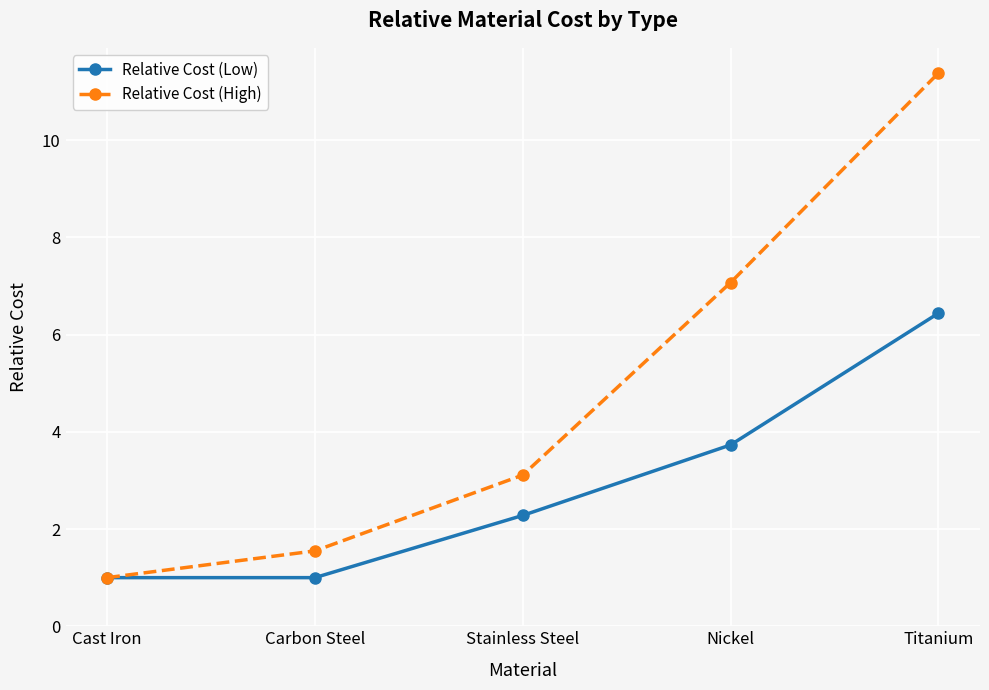

What is the label of the 5th point from the left?

Titanium